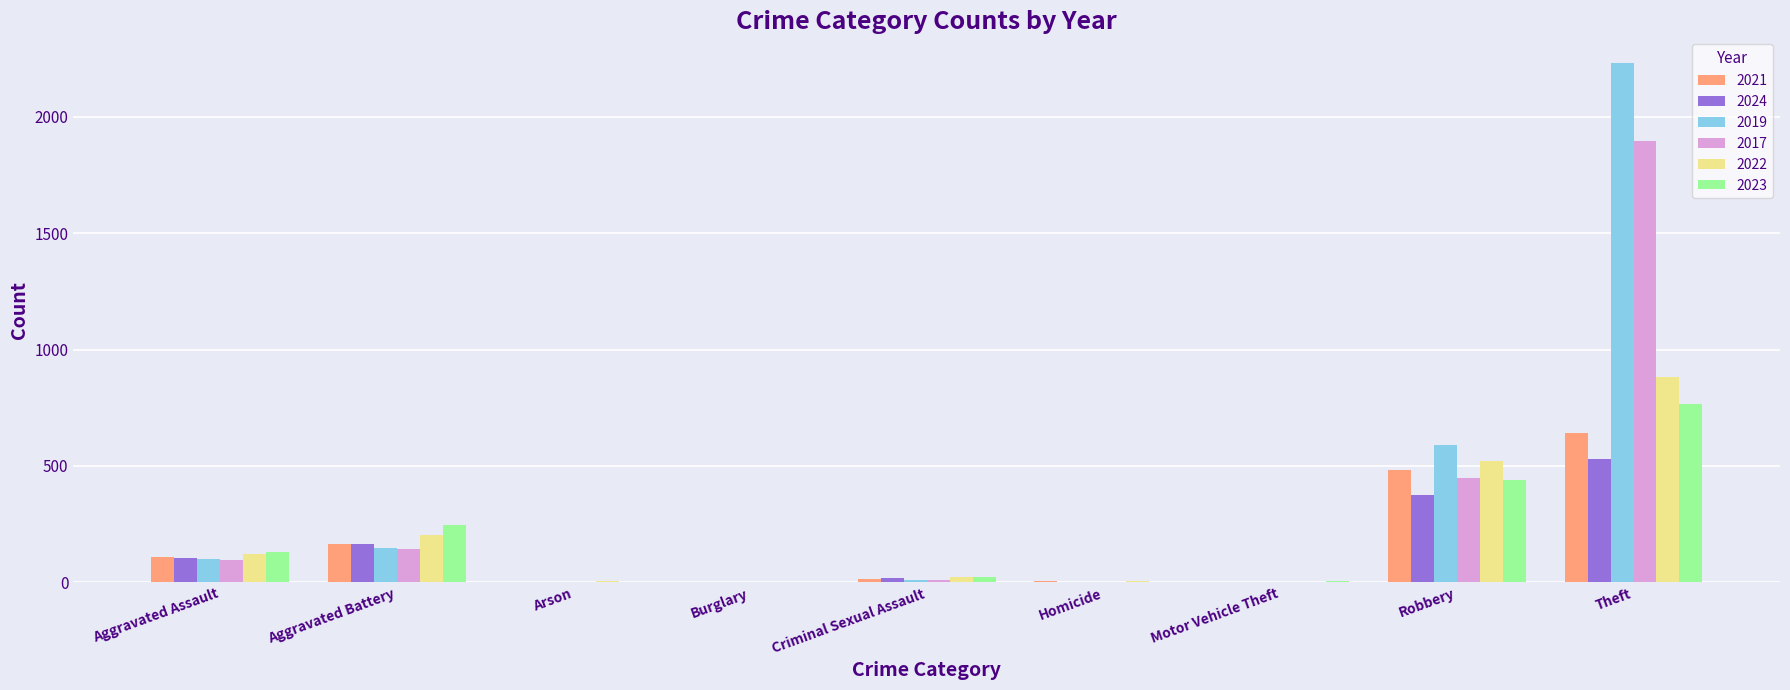

At which category does the chart reach its peak across all series?

Theft